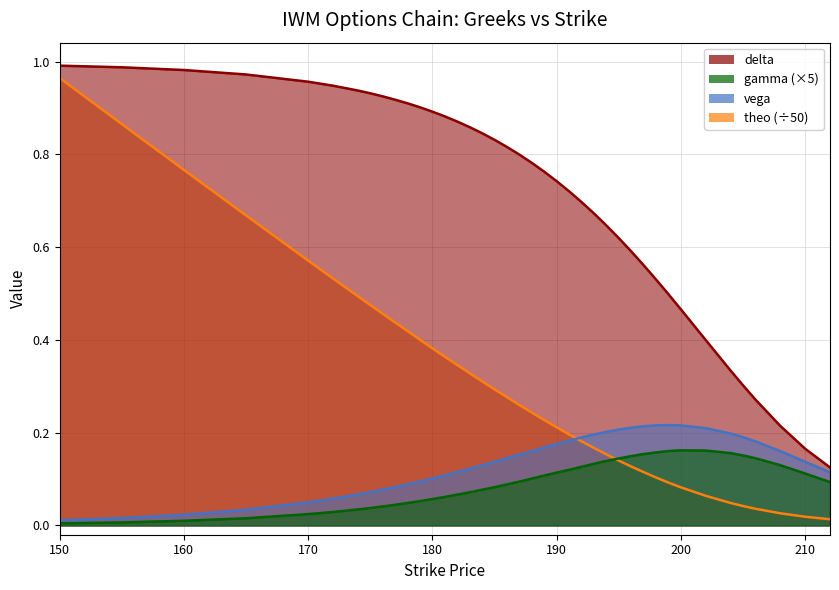

True or false: delta and theo intersect in this chart.

False